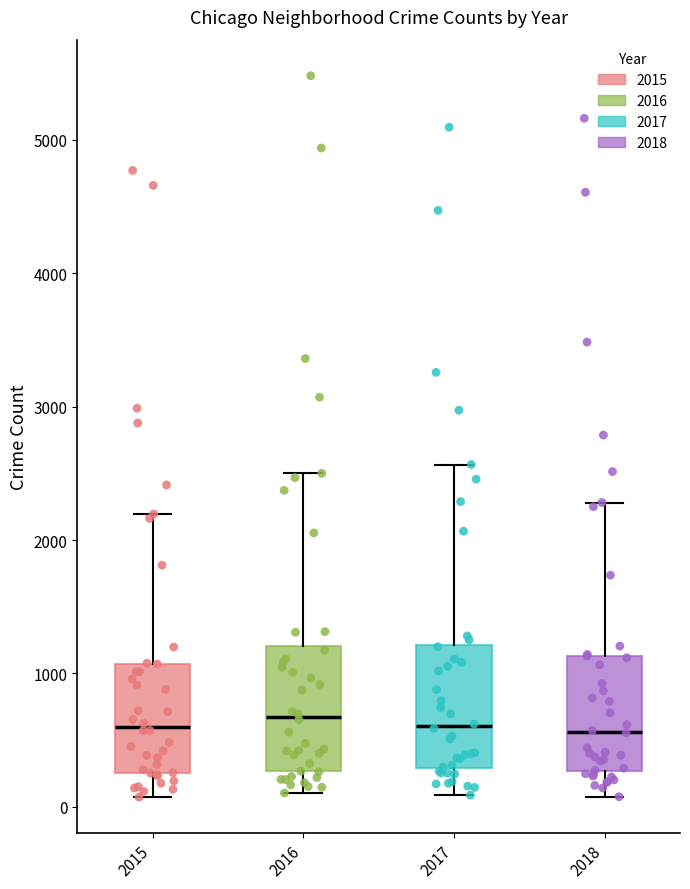

Where does the median line of the box at x = 2016 sit on the y-axis? The values are not printed on the chart, so give them approximately, as read against the axis.

700